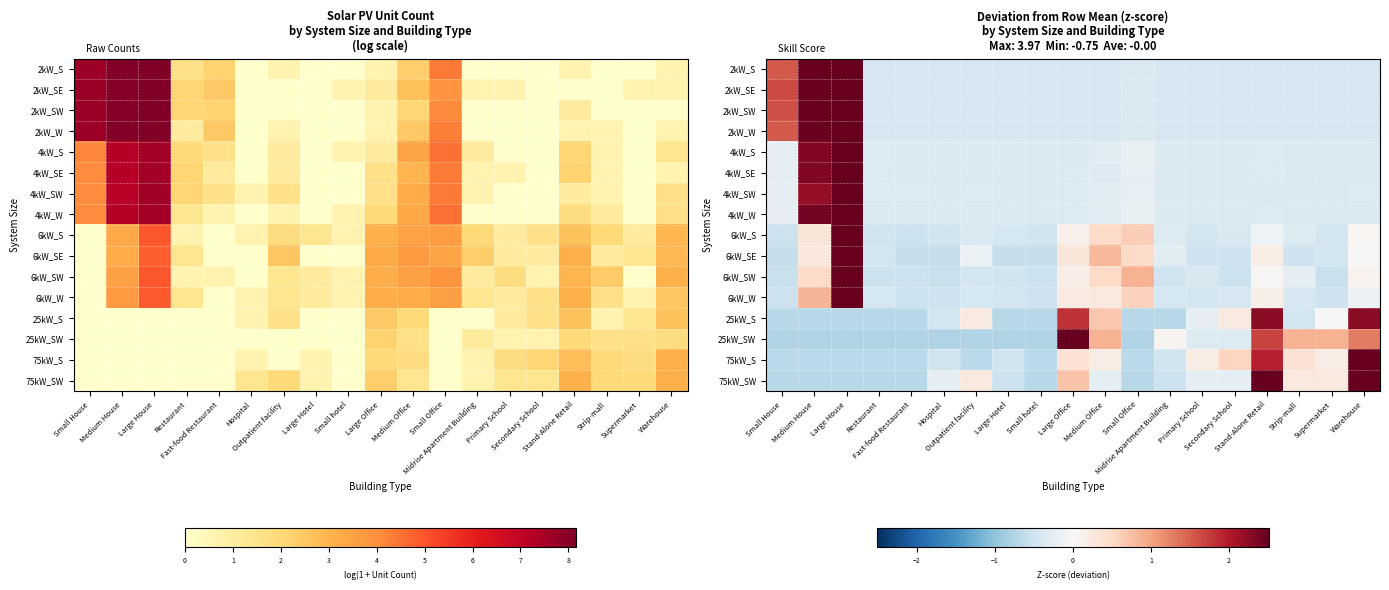

Read the 25kW_SW value at Small House.

-0.8